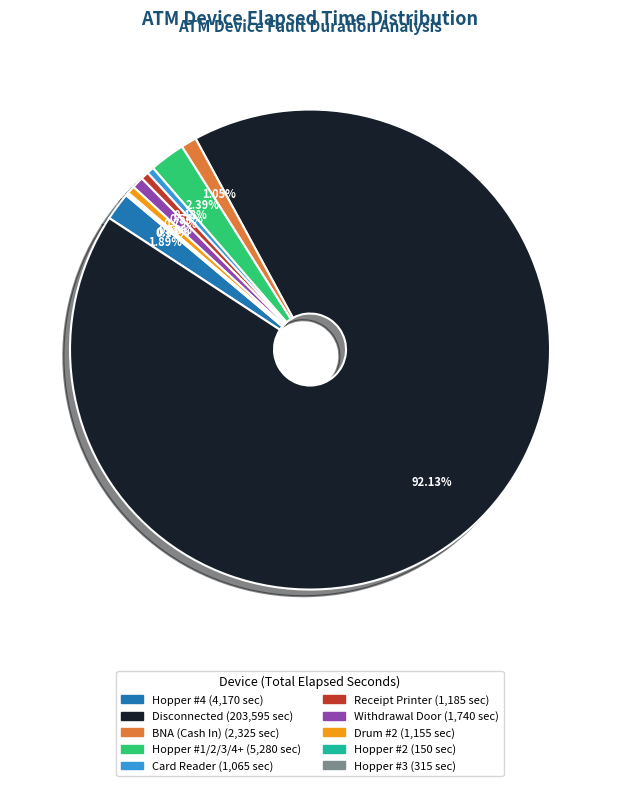

What percentage is the Hopper #4 slice, to the nearest percent?

2%